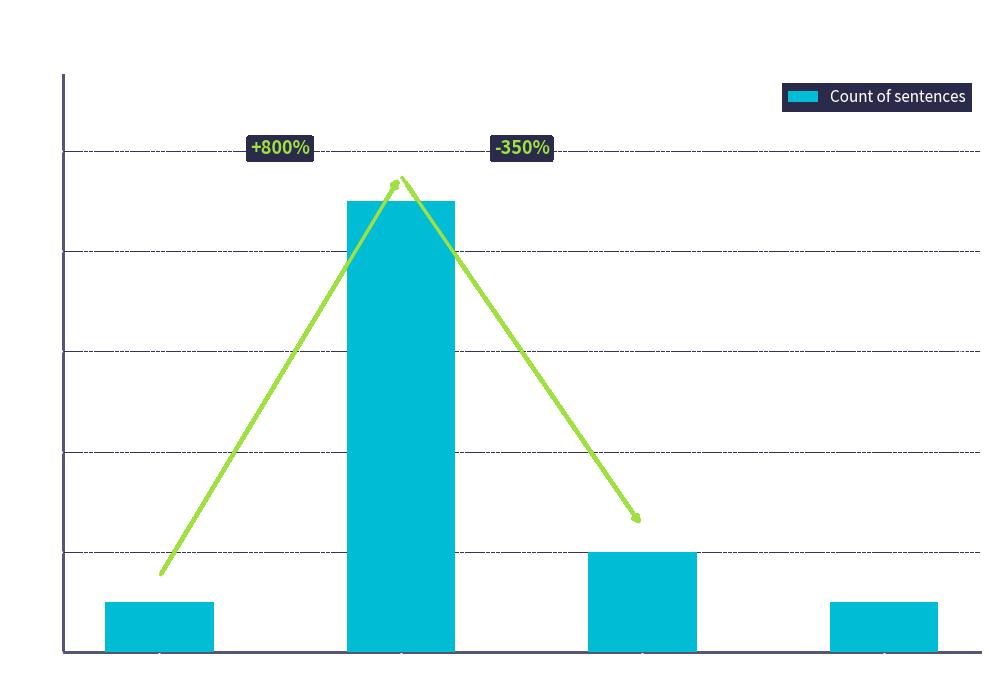

Reading right to left, list all the values displayed in this chart.

SDG 17=1	SDG 9=2	SDG 4=9	SDG 1=1